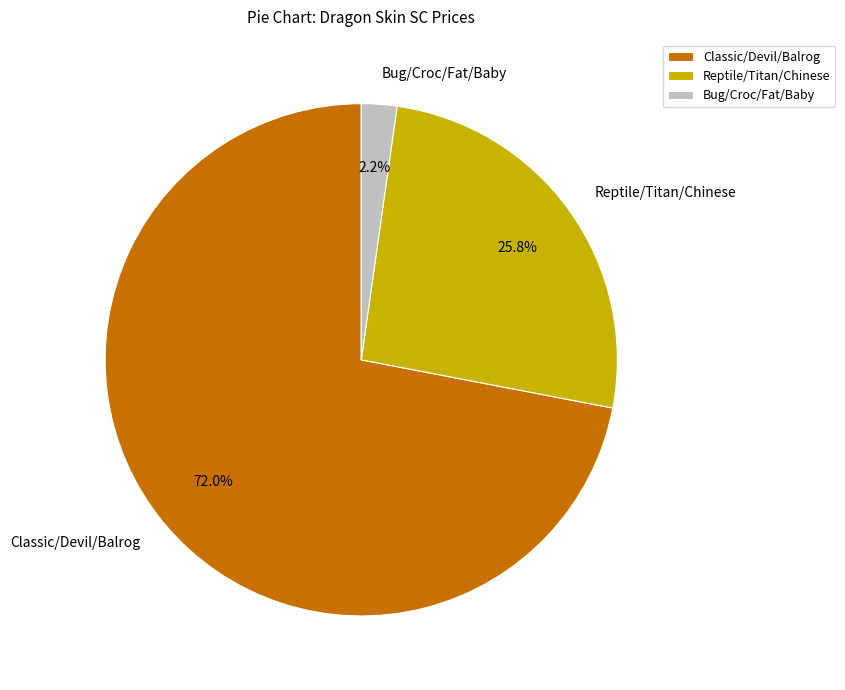

Which slice is the smallest?

Bug/Croc/Fat/Baby